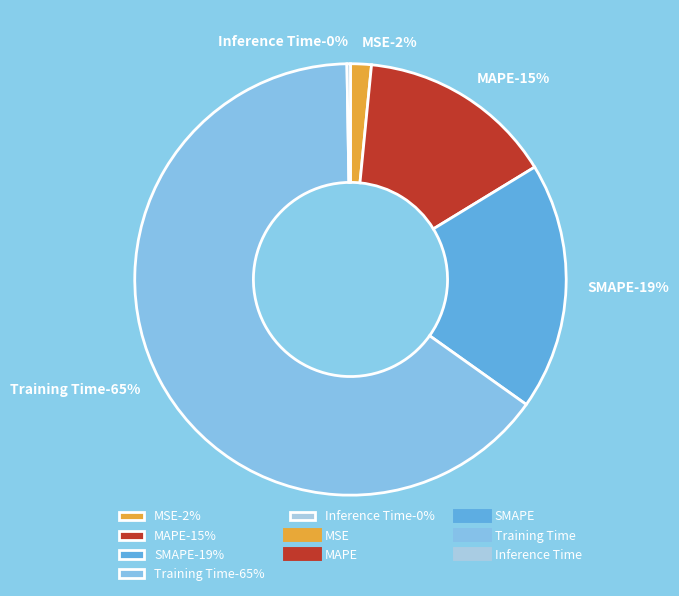

Which slice is the smallest?

Inference Time